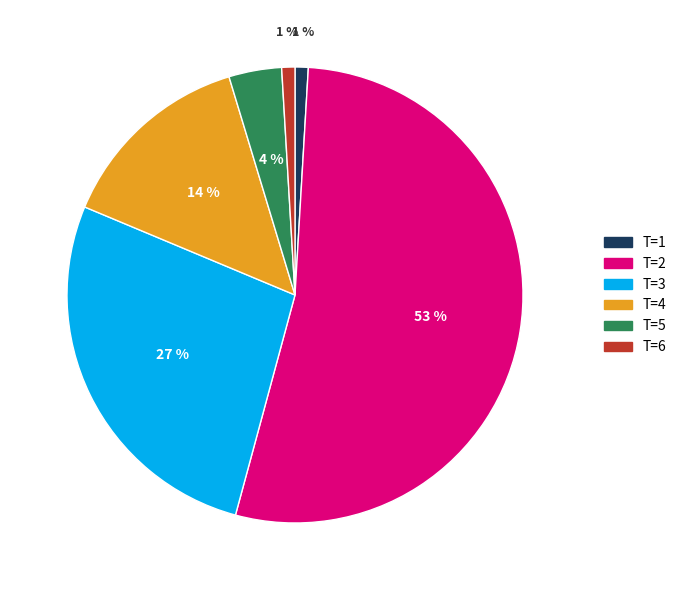

Does any single category account for the majority?

Yes